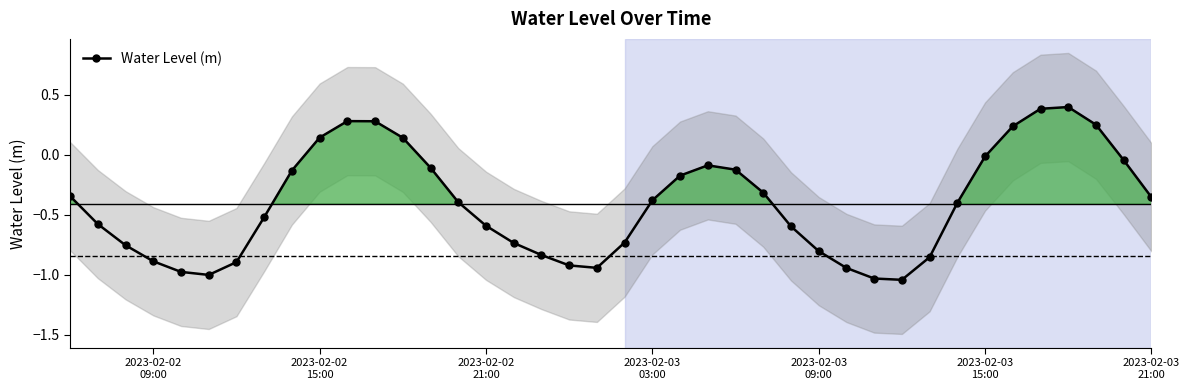

Is it true that the value at 2023-02-03 21:00 is -0.6?

False